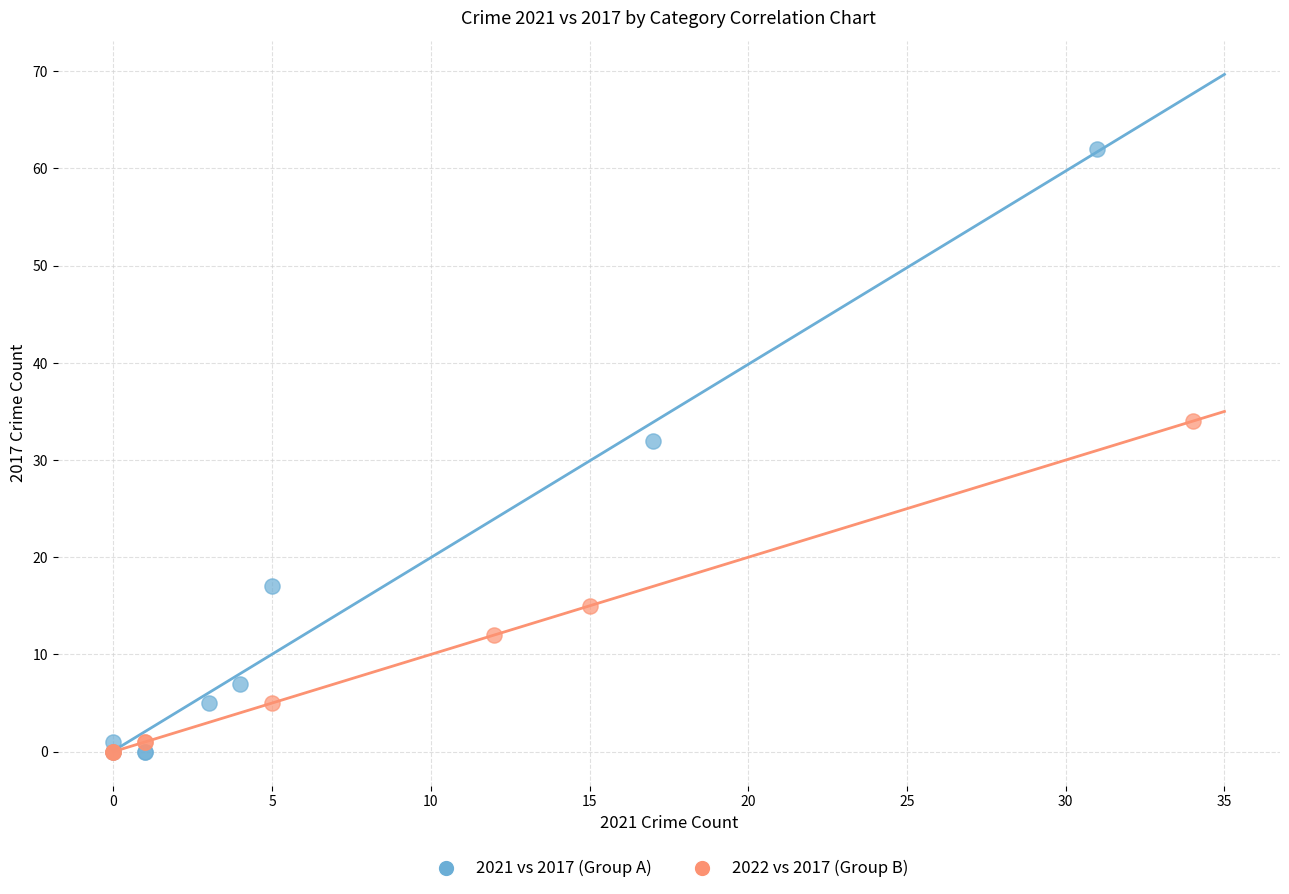

What are all the series names shown in the legend?

2021 vs 2017 (Group A), 2022 vs 2017 (Group B)